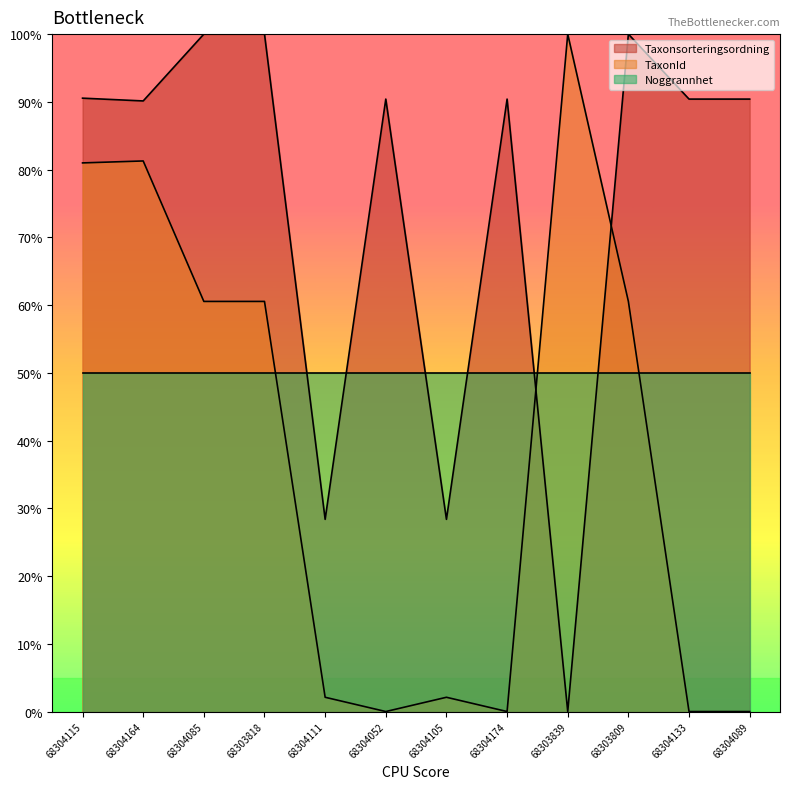

In TaxonId, how many points are lower than both neighbors (excluding endpoints)?

2